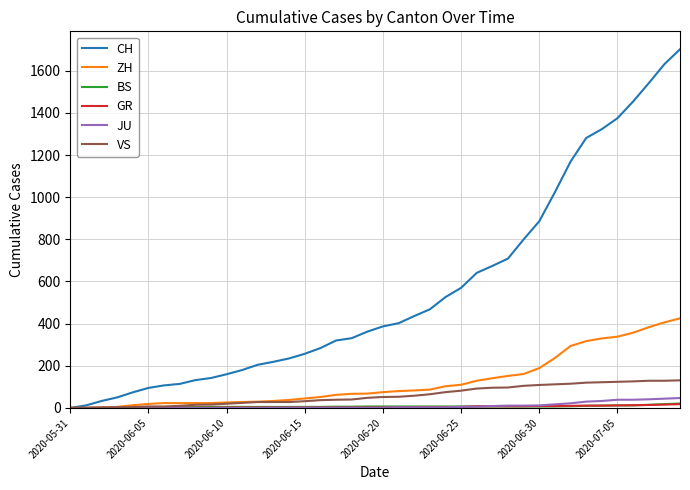

What are all the series names shown in the legend?

CH, ZH, BS, GR, JU, VS